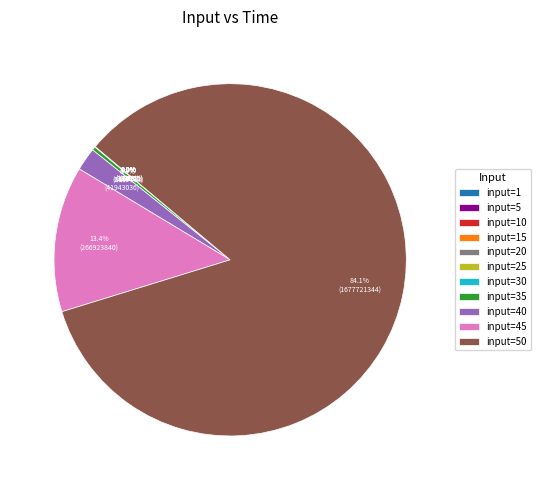

Does input=45 represent more than half of the total?

No